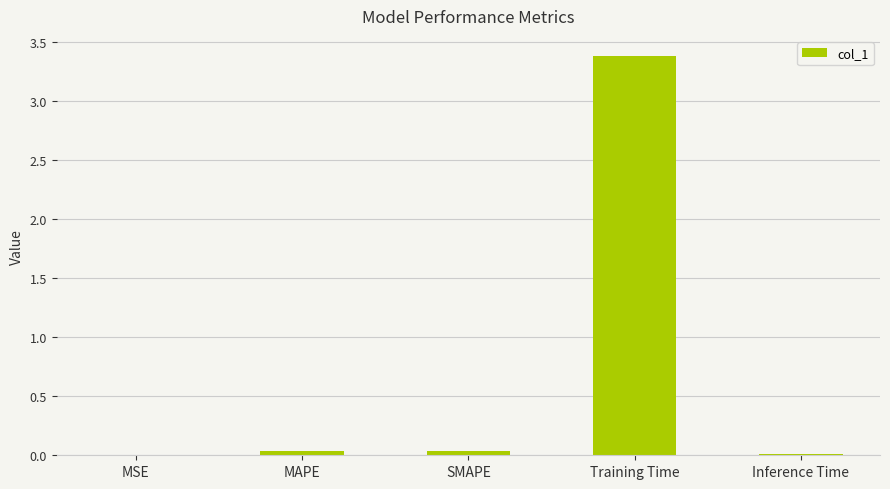

True or false: the data shows 0.0 at Inference Time.

True